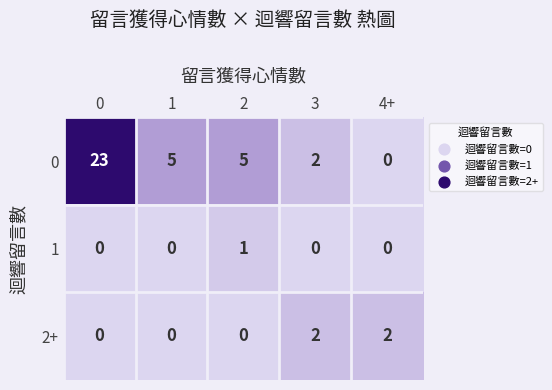

Reading left to right, list all the values displayed in this chart.

0: 23	5	5	2	0
1: 0	0	1	0	0
2+: 0	0	0	2	2